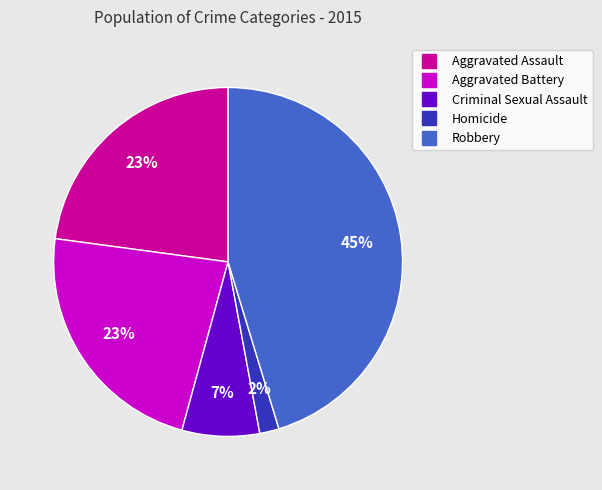

How many slices are in this pie chart?

5